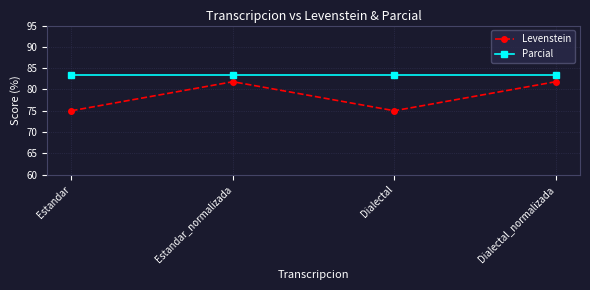

Does the chart have visible grid lines?

Yes